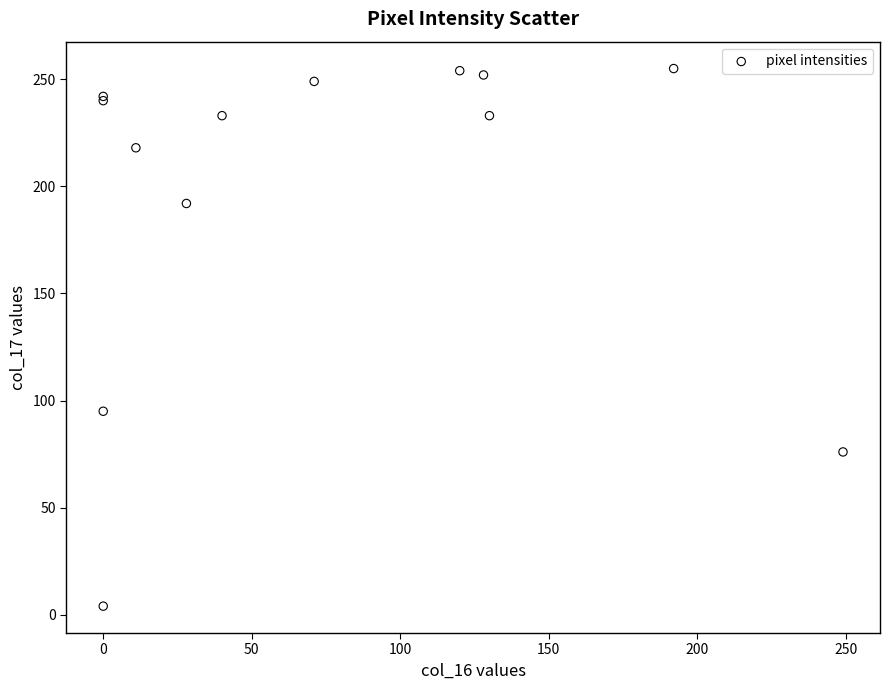

What Y value in the scatter plot is closest to 129?

95